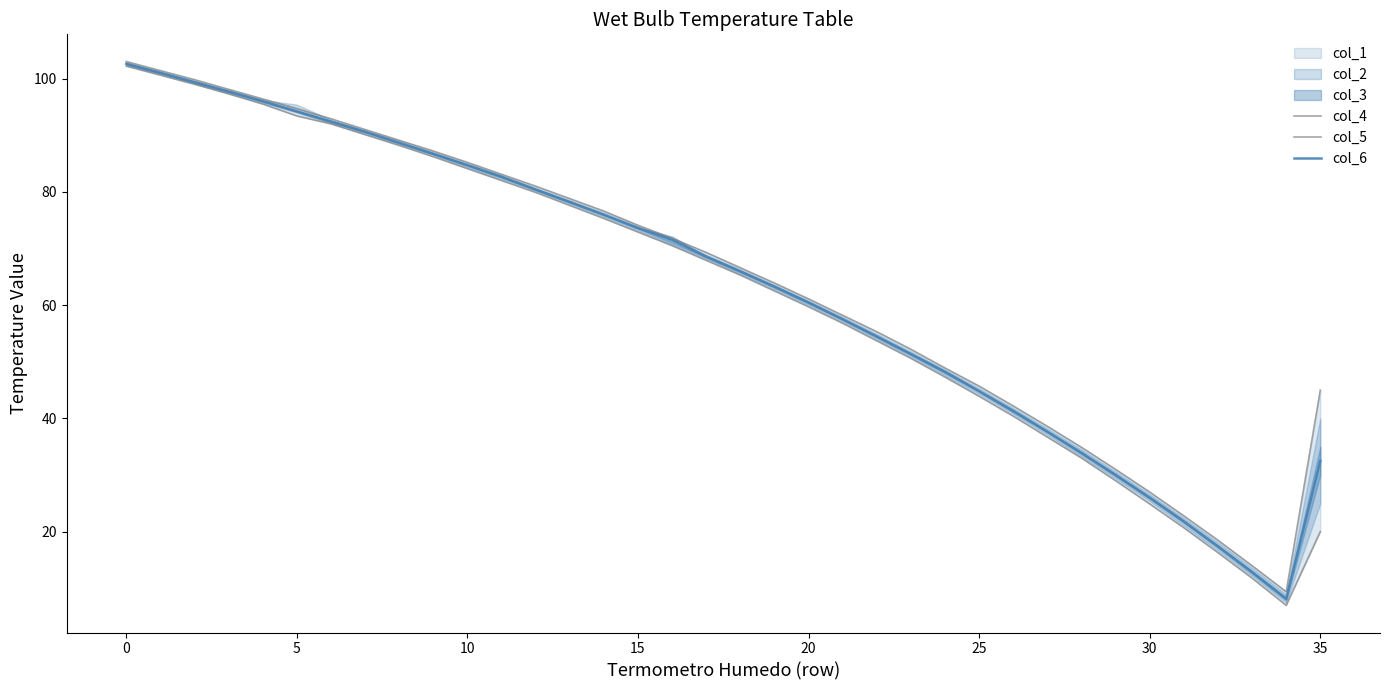

What is the difference between the col_5 values at 15 and 16?

2.4